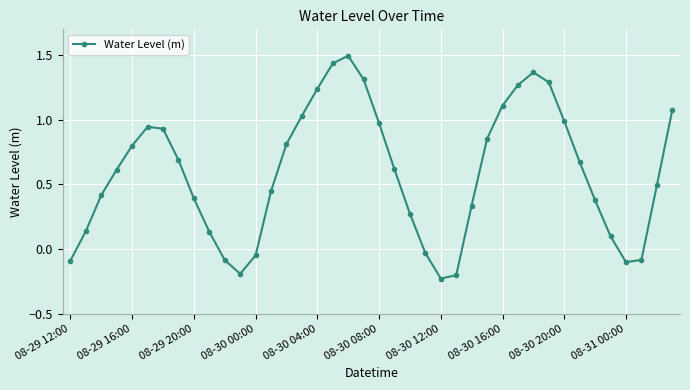

What is the difference between the second highest and minimum values?

1.7